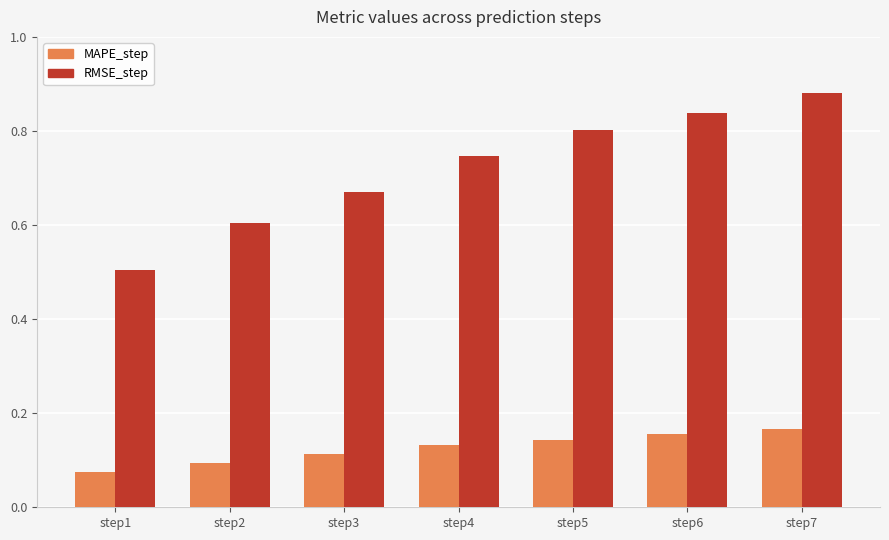

Count the MAPE_step values in the range 0 to 1.

7